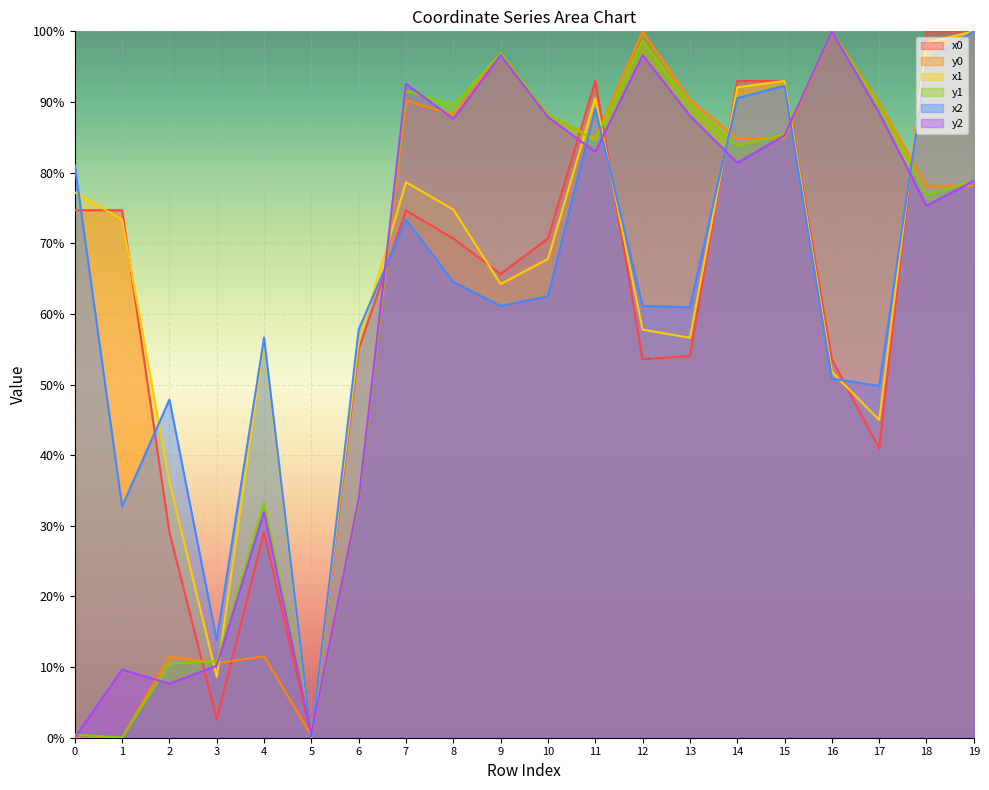

Reading left to right, transcribe all the data shown in this chart.

x0: 74.7	74.7	29.1	2.6	29.1	0.0	55.0	74.6	70.7	65.6	70.7	93.0	53.6	54.0	93.0	93.0	53.6	41.0	100.0	100.0
y0: 0.0	0.0	11.5	10.6	11.5	0.3	33.9	90.2	88.2	96.9	88.2	84.9	100.0	90.3	84.9	84.9	100.0	89.9	78.1	78.1
x1: 77.2	73.4	36.2	8.6	56.0	0.0	56.0	78.6	74.8	64.2	67.8	90.6	57.8	56.6	92.1	93.0	51.8	45.0	98.4	100.0
y1: 0.5	0.0	10.5	10.8	33.3	0.9	33.3	91.6	89.6	96.9	88.3	84.6	98.6	89.6	83.8	85.4	100.0	89.5	76.9	78.8
x2: 81.0	32.7	47.9	13.8	56.6	0.0	57.8	73.3	64.5	61.1	62.5	89.1	61.1	60.9	90.5	92.3	50.9	49.8	95.8	100.0
y2: 0.0	9.6	7.6	10.2	32.0	0.6	33.7	92.6	87.6	96.6	87.9	82.9	96.6	88.1	81.4	85.2	100.0	88.5	75.3	78.8